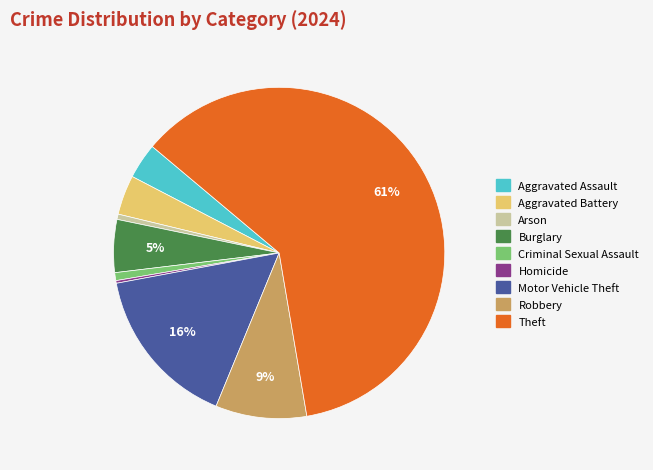

Combined, do Criminal Sexual Assault and Arson account for over 50%?

No